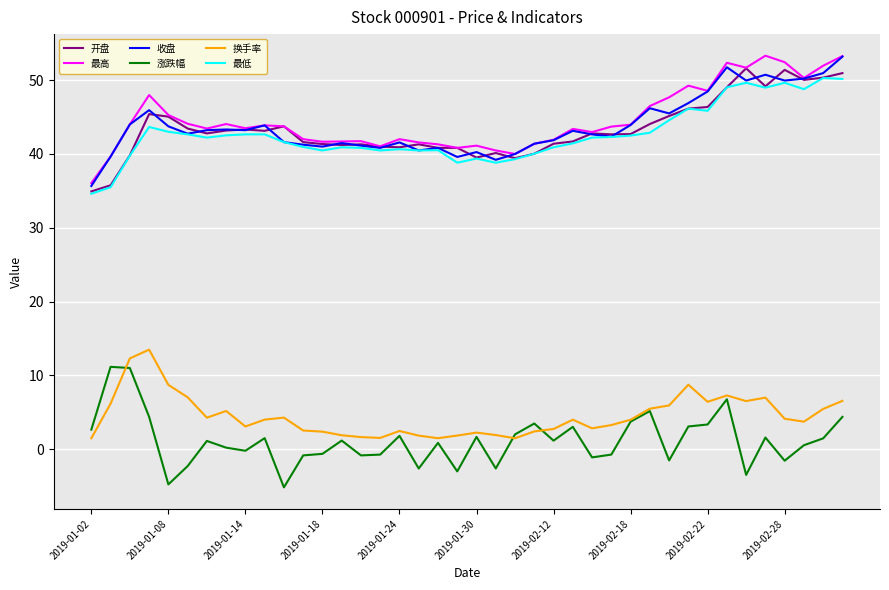

At how many categories does at least one series exceed 19?

40